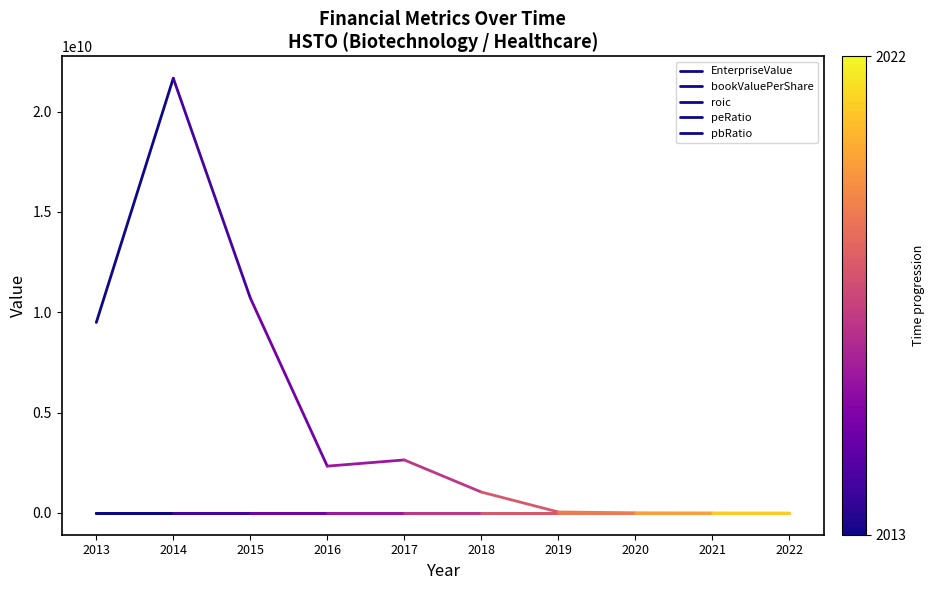

How many series are shown in this chart?

5